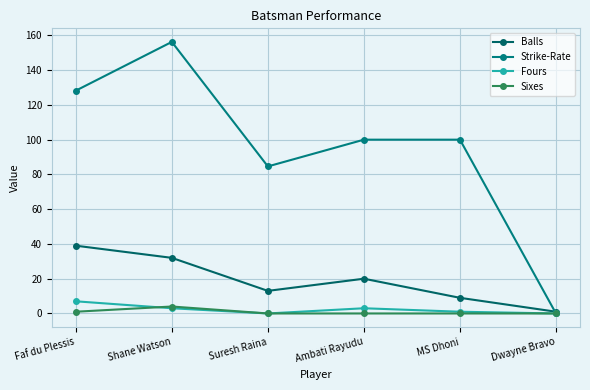

How many values in the Fours series are below 3?

3